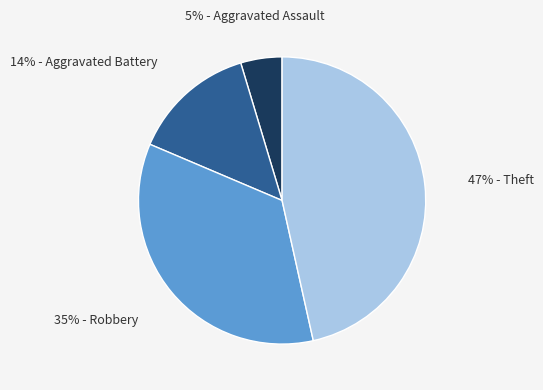

Does any single category account for the majority?

No